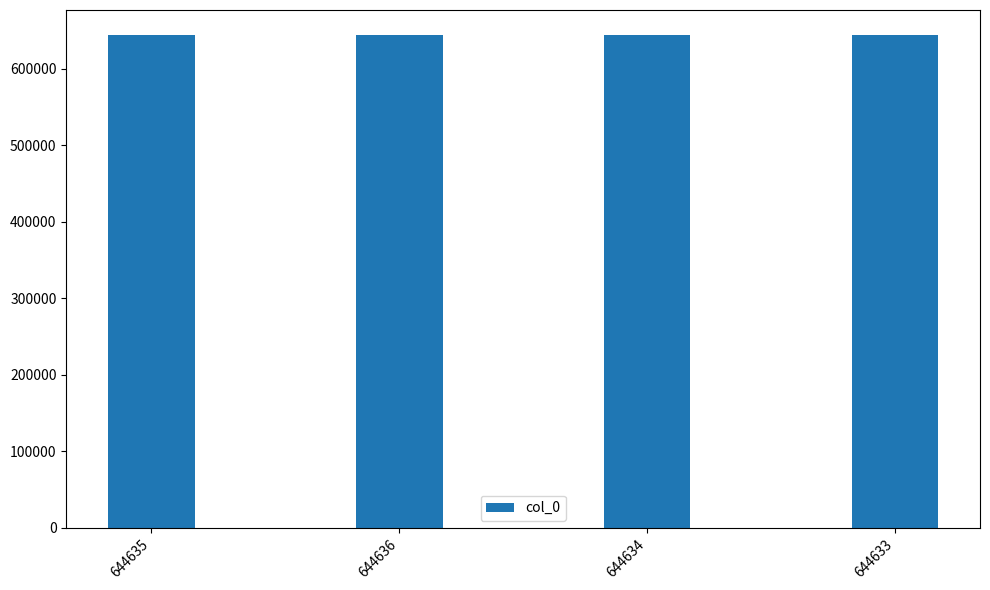

The value at 644636 is 389529. True or false?

False